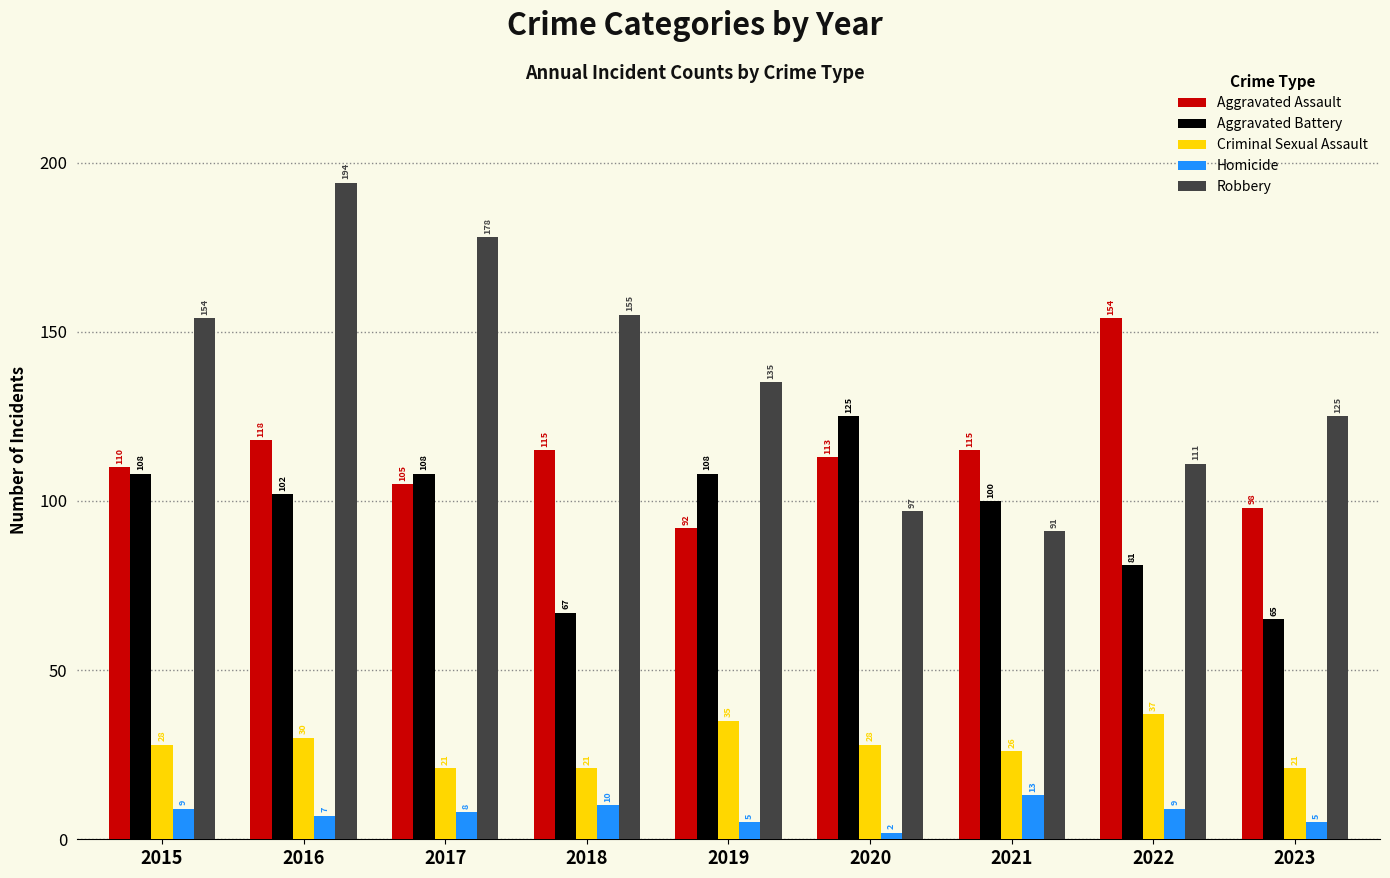

At how many categories does at least one series exceed 31?

9